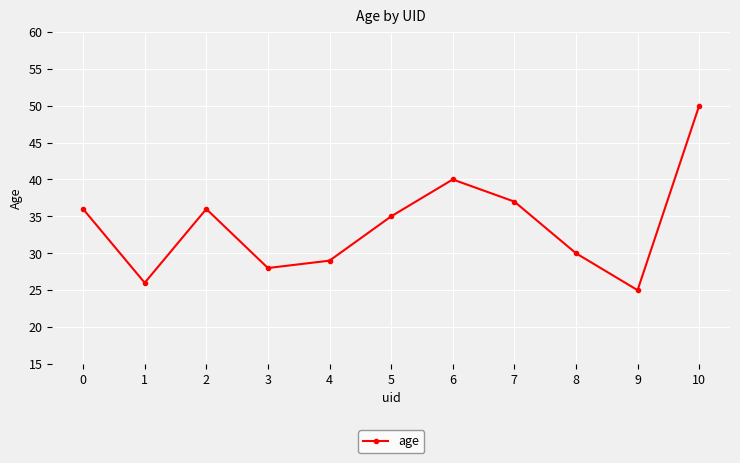

Does the chart have visible grid lines?

Yes